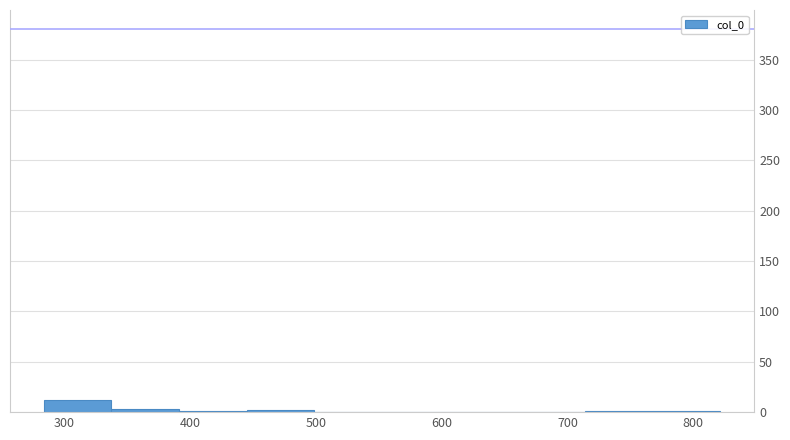

Reading left to right, transcribe this chart: for each bar, give the range it covers on the x-axis and its height. Neither the bar edges nor the heights are printed on the chart, so give them approximately, as read against the axes.

280 to 340: 10
340 to 390: under 5
390 to 450: under 5
450 to 500: under 5
500 to 550: 0
550 to 610: 0
610 to 660: 0
660 to 710: 0
710 to 770: under 5
770 to 820: under 5